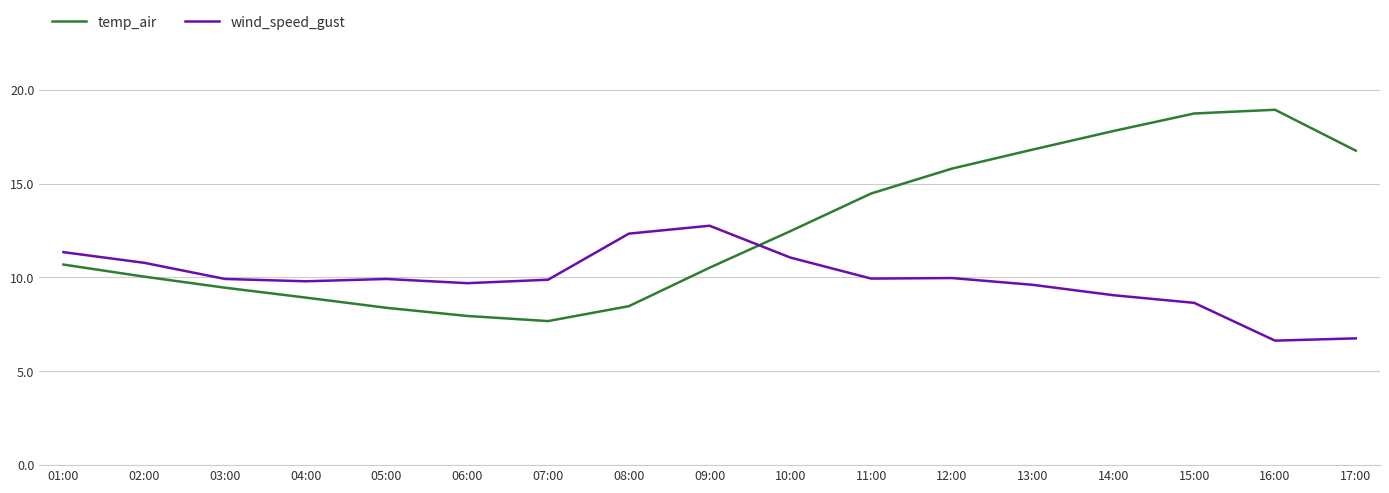

In temp_air, how many points are lower than both neighbors (excluding endpoints)?

1